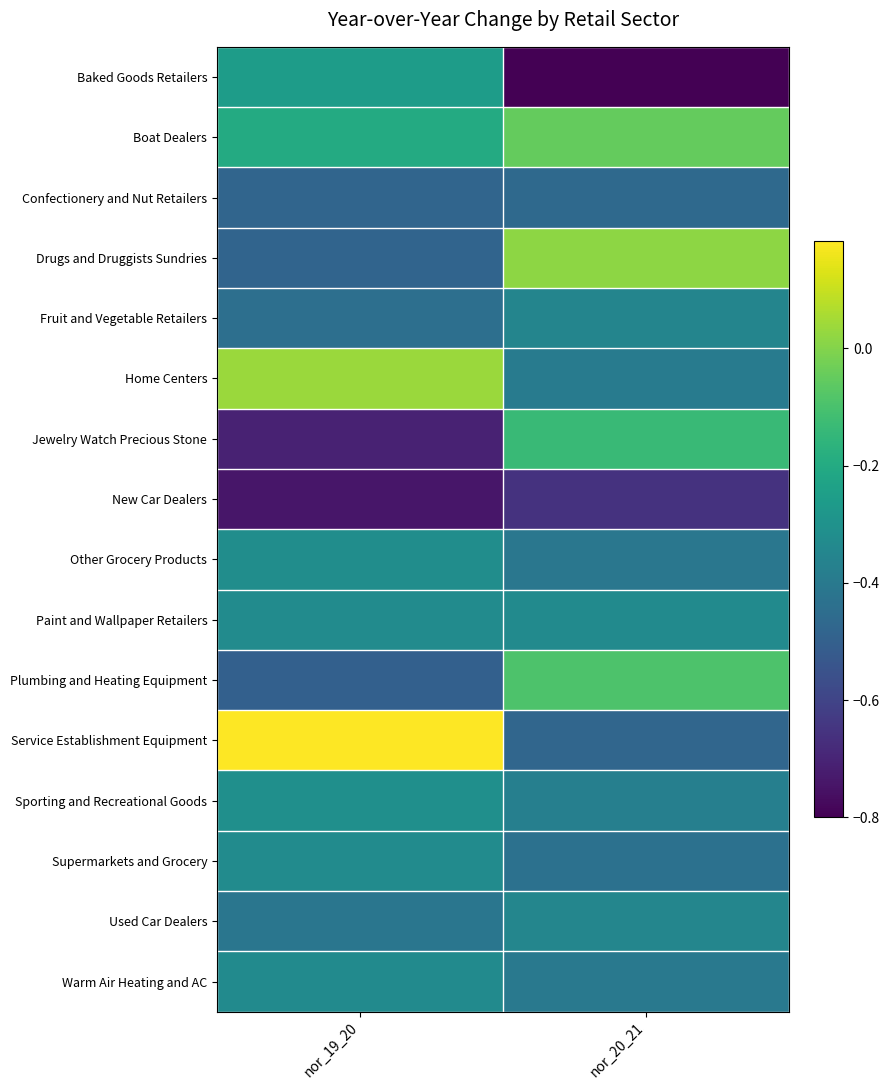

Reading right to left, extract all data points from this chart.

Baked Goods Retailers: nor_20_21=-0.8	nor_19_20=-0.3
Boat Dealers: nor_20_21=-0.0	nor_19_20=-0.2
Confectionery and Nut Retailers: nor_20_21=-0.5	nor_19_20=-0.5
Drugs and Druggists Sundries: nor_20_21=0.0	nor_19_20=-0.5
Fruit and Vegetable Retailers: nor_20_21=-0.4	nor_19_20=-0.4
Home Centers: nor_20_21=-0.4	nor_19_20=0.0
Jewelry Watch Precious Stone: nor_20_21=-0.1	nor_19_20=-0.7
New Car Dealers: nor_20_21=-0.7	nor_19_20=-0.7
Other Grocery Products: nor_20_21=-0.4	nor_19_20=-0.3
Paint and Wallpaper Retailers: nor_20_21=-0.3	nor_19_20=-0.3
Plumbing and Heating Equipment: nor_20_21=-0.1	nor_19_20=-0.5
Service Establishment Equipment: nor_20_21=-0.5	nor_19_20=0.2
Sporting and Recreational Goods: nor_20_21=-0.4	nor_19_20=-0.3
Supermarkets and Grocery: nor_20_21=-0.4	nor_19_20=-0.3
Used Car Dealers: nor_20_21=-0.4	nor_19_20=-0.4
Warm Air Heating and AC: nor_20_21=-0.4	nor_19_20=-0.3